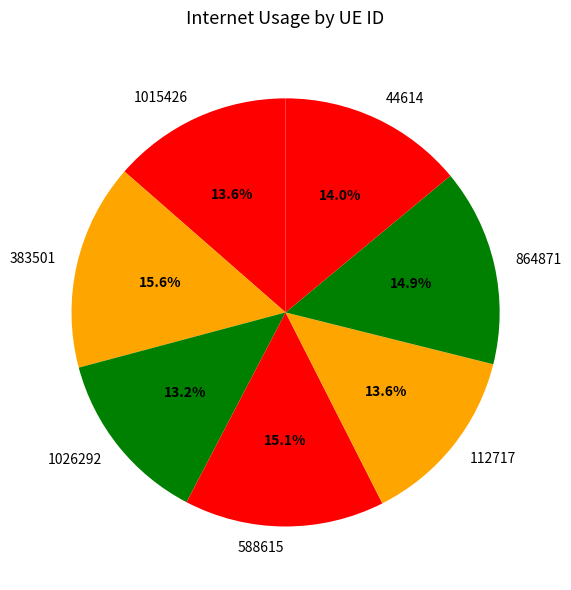

How much of the chart is everything except 588615?

84.9%